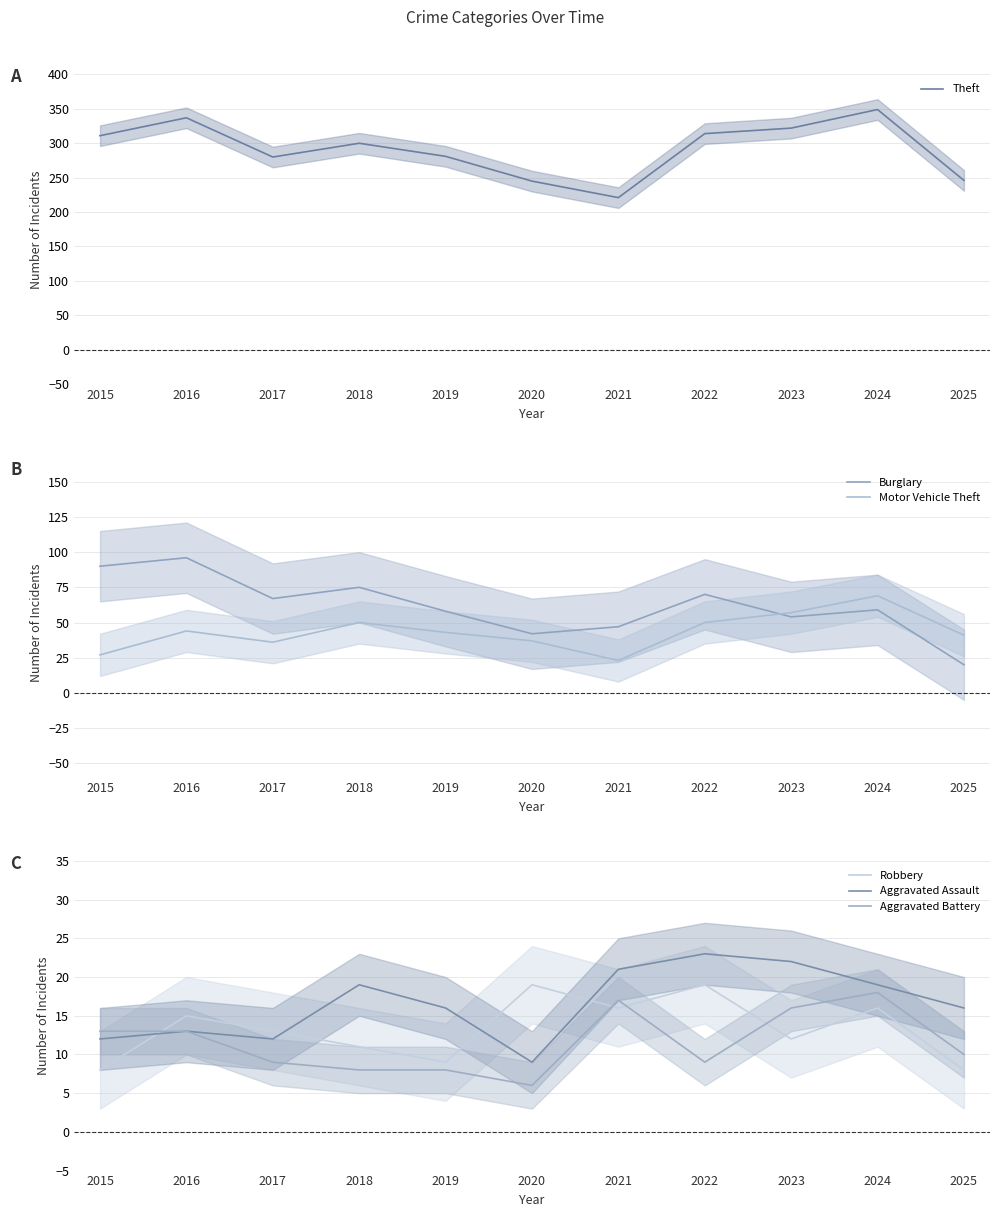

Read the Robbery value at 2018.

11